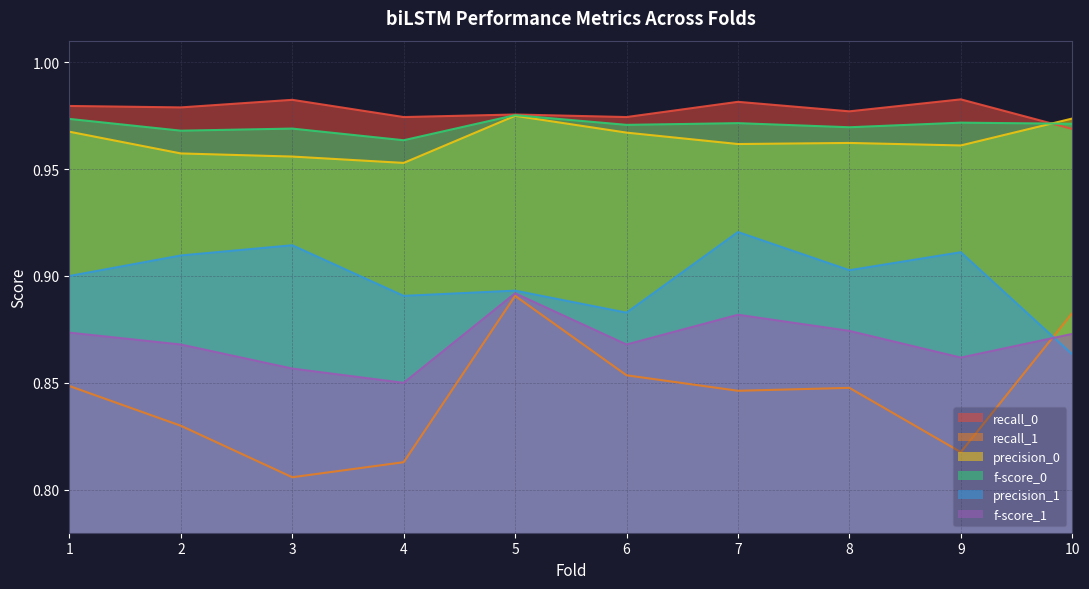

Reading left to right, list all the values displayed in this chart.

recall_0: 1=1.0	2=1.0	3=1.0	4=1.0	5=1.0	6=1.0	7=1.0	8=1.0	9=1.0	10=1.0
recall_1: 1=0.8	2=0.8	3=0.8	4=0.8	5=0.9	6=0.9	7=0.8	8=0.8	9=0.8	10=0.9
precision_0: 1=1.0	2=1.0	3=1.0	4=1.0	5=1.0	6=1.0	7=1.0	8=1.0	9=1.0	10=1.0
f-score_0: 1=1.0	2=1.0	3=1.0	4=1.0	5=1.0	6=1.0	7=1.0	8=1.0	9=1.0	10=1.0
precision_1: 1=0.9	2=0.9	3=0.9	4=0.9	5=0.9	6=0.9	7=0.9	8=0.9	9=0.9	10=0.9
f-score_1: 1=0.9	2=0.9	3=0.9	4=0.9	5=0.9	6=0.9	7=0.9	8=0.9	9=0.9	10=0.9